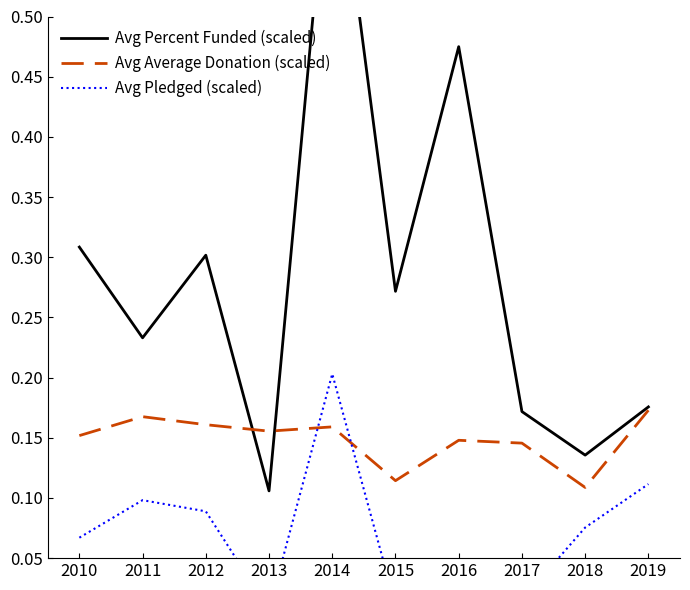

What are all the series names shown in the legend?

Avg Percent Funded (scaled), Avg Average Donation (scaled), Avg Pledged (scaled)